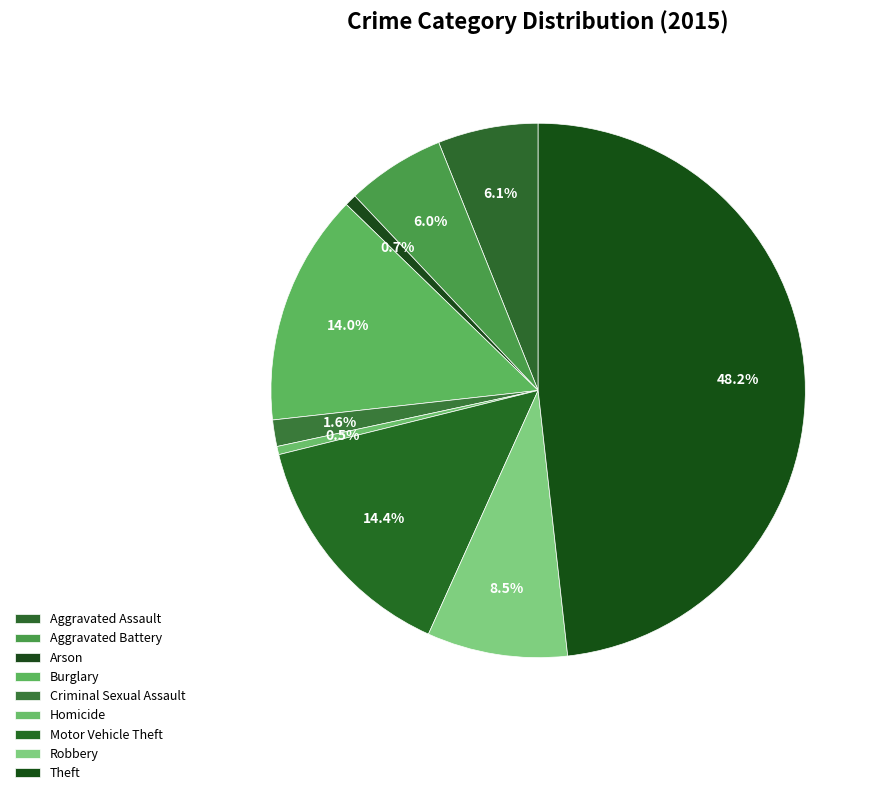

Is there a majority slice in this chart?

No